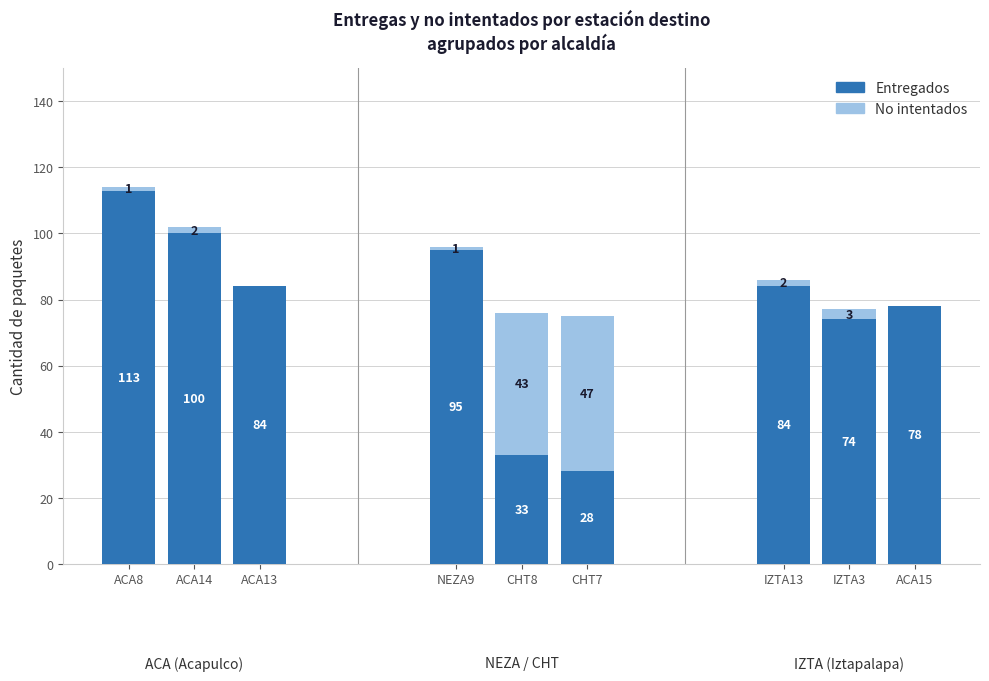

Is it true that Entregados equals 16 at IZTA3?

False